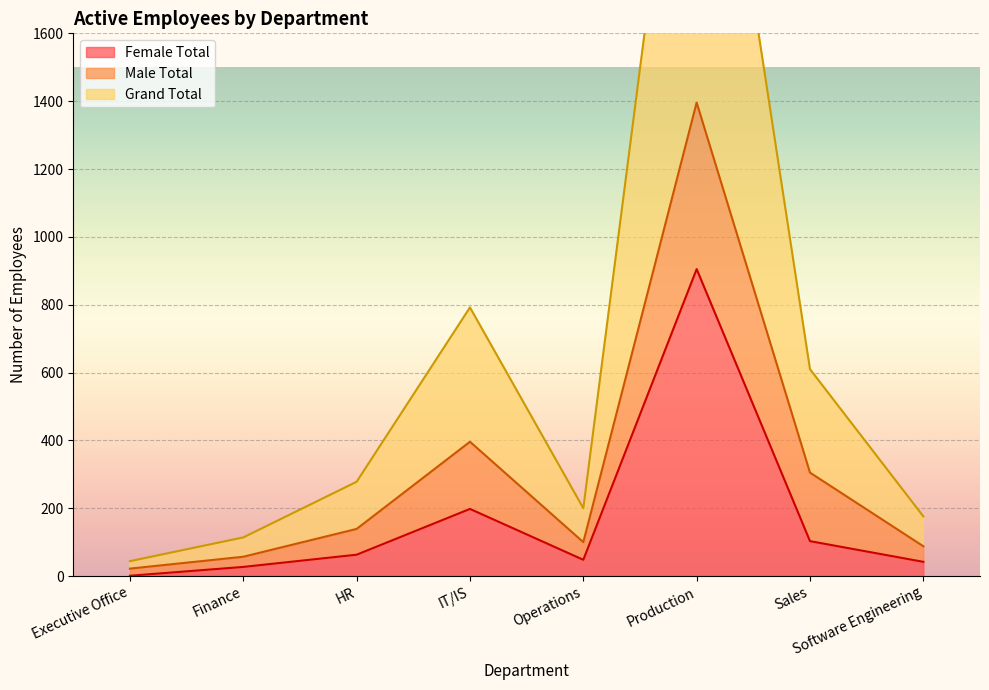

What is the value of the Grand Total point at the 3rd from the left?

278